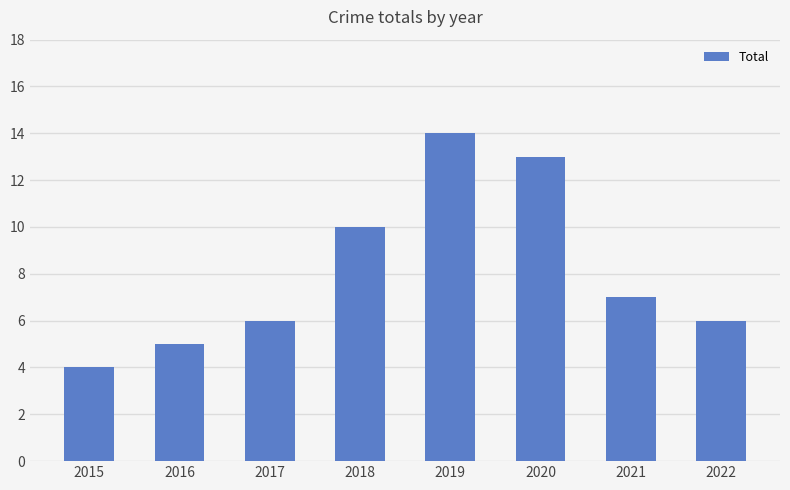

What is the minimum value shown in the chart?

4